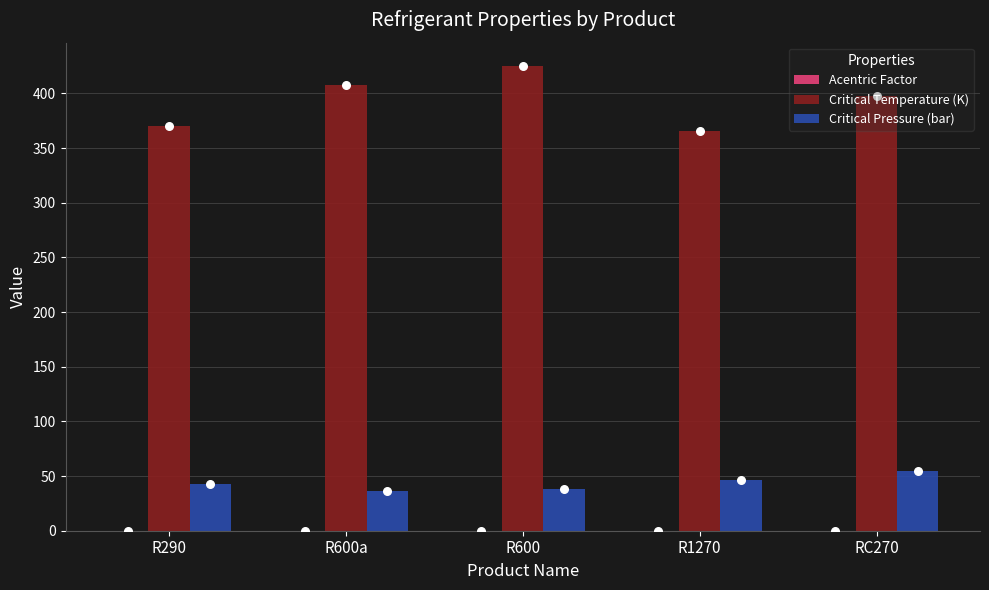

At how many categories does at least one series exceed 232?

5